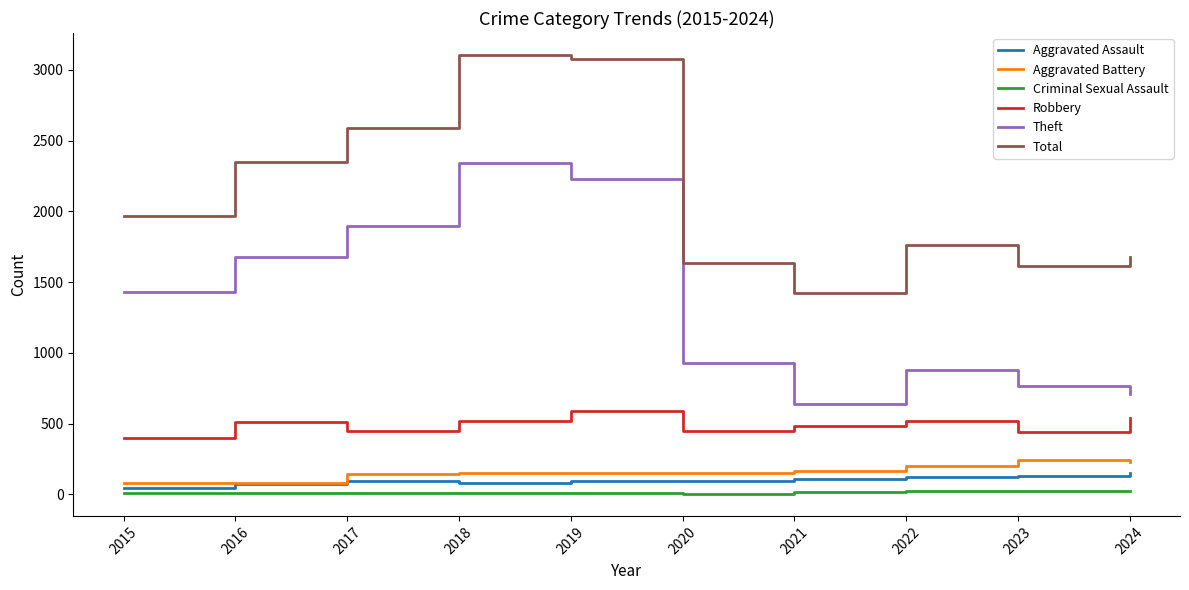

What is the lowest value of the Total series?

1422